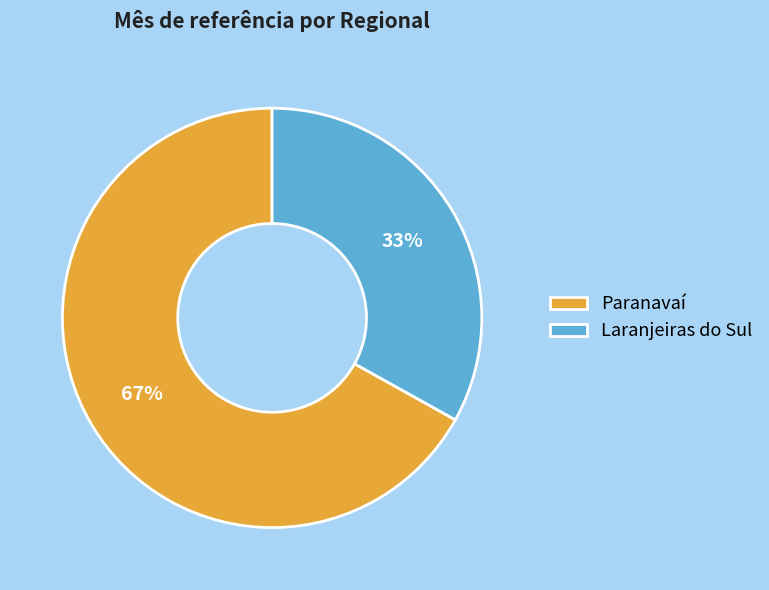

Which slice is the largest?

Paranavaí